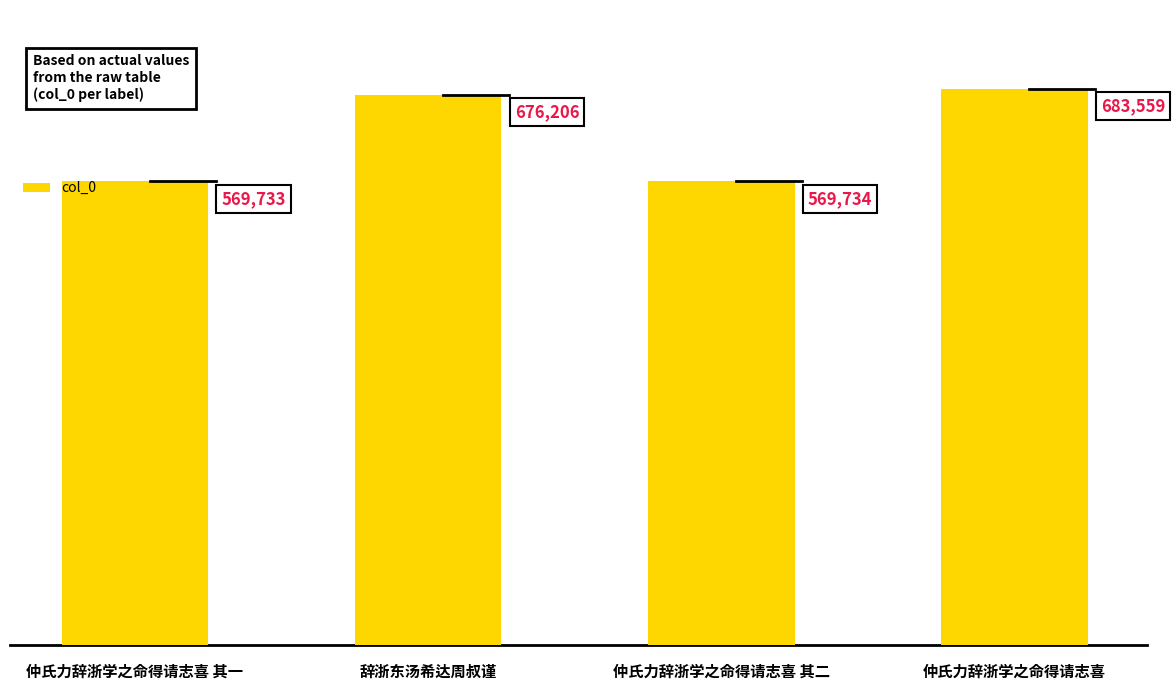

How many data points does each series have?

4